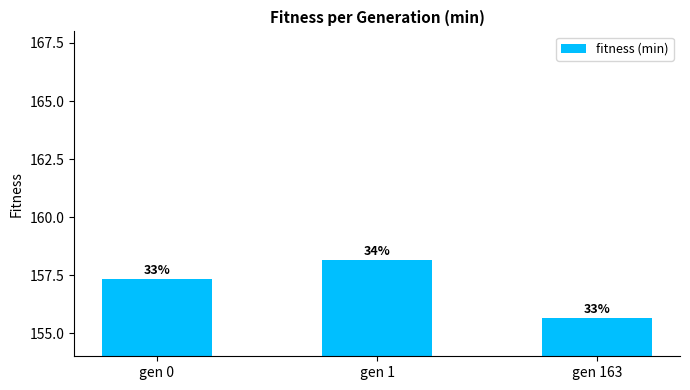

What is the value of the 2nd bar from the left?

158.1